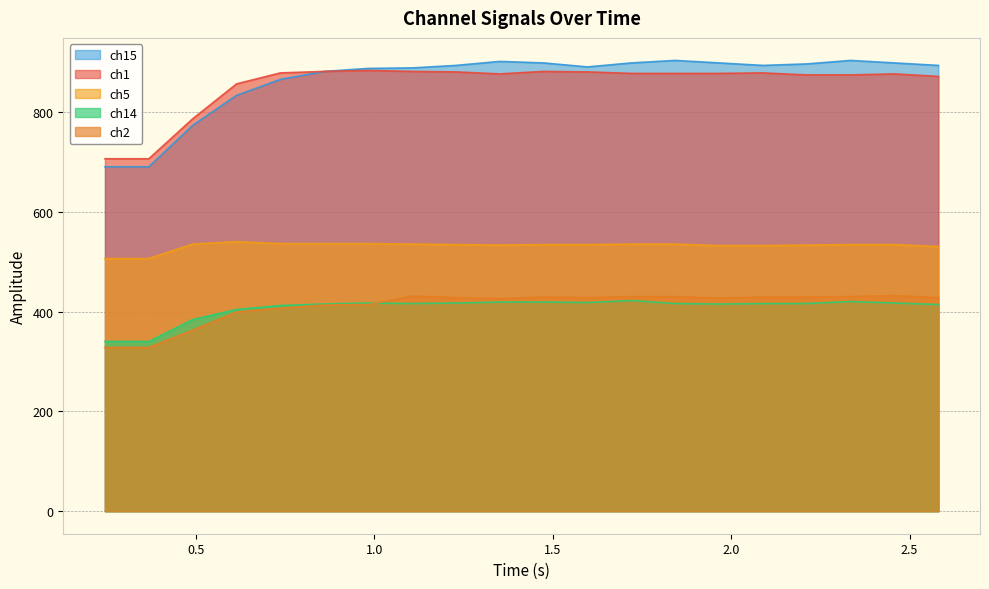

What is the maximum value for ch15?

903